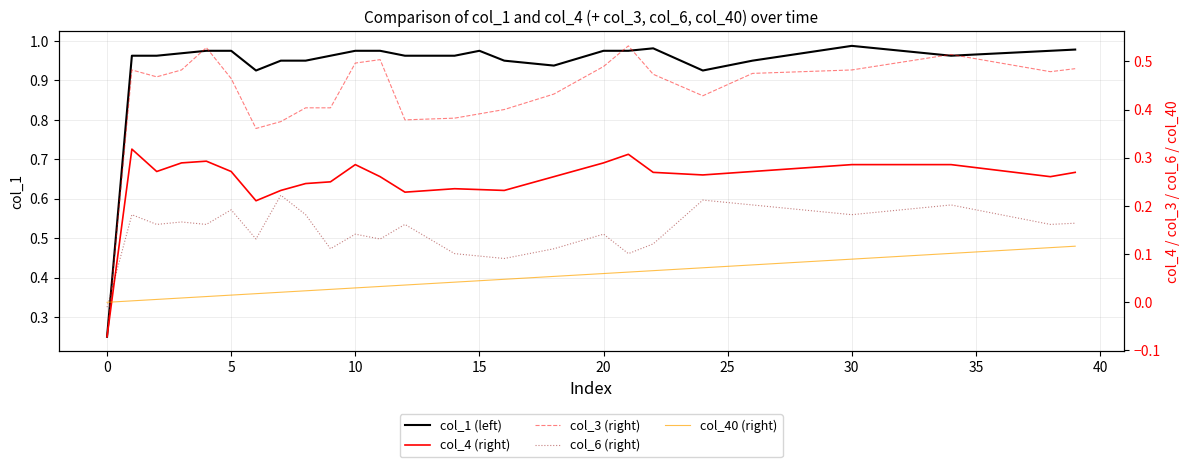

How many negative values does the col_4 (right) series have?

1